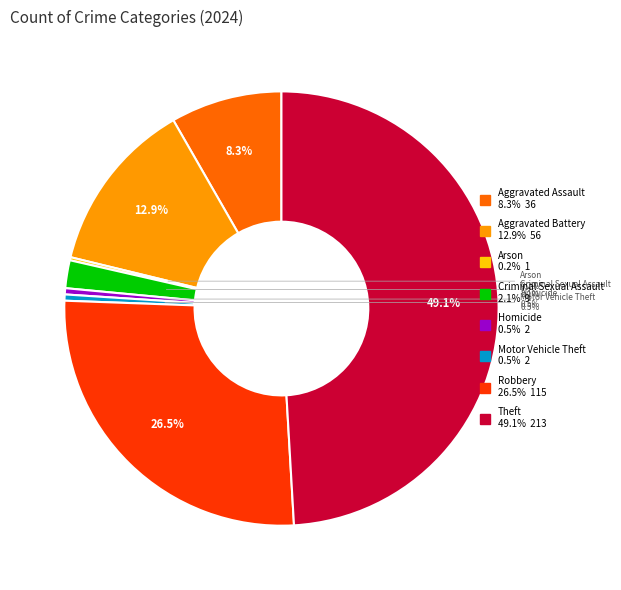

Which category has the biggest portion of the pie?

Theft